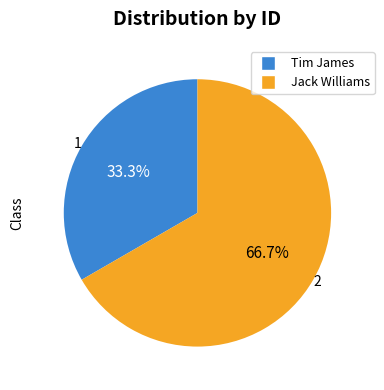

To the nearest percent, what is the difference between the Jack Williams and Tim James slice percentages?

33%